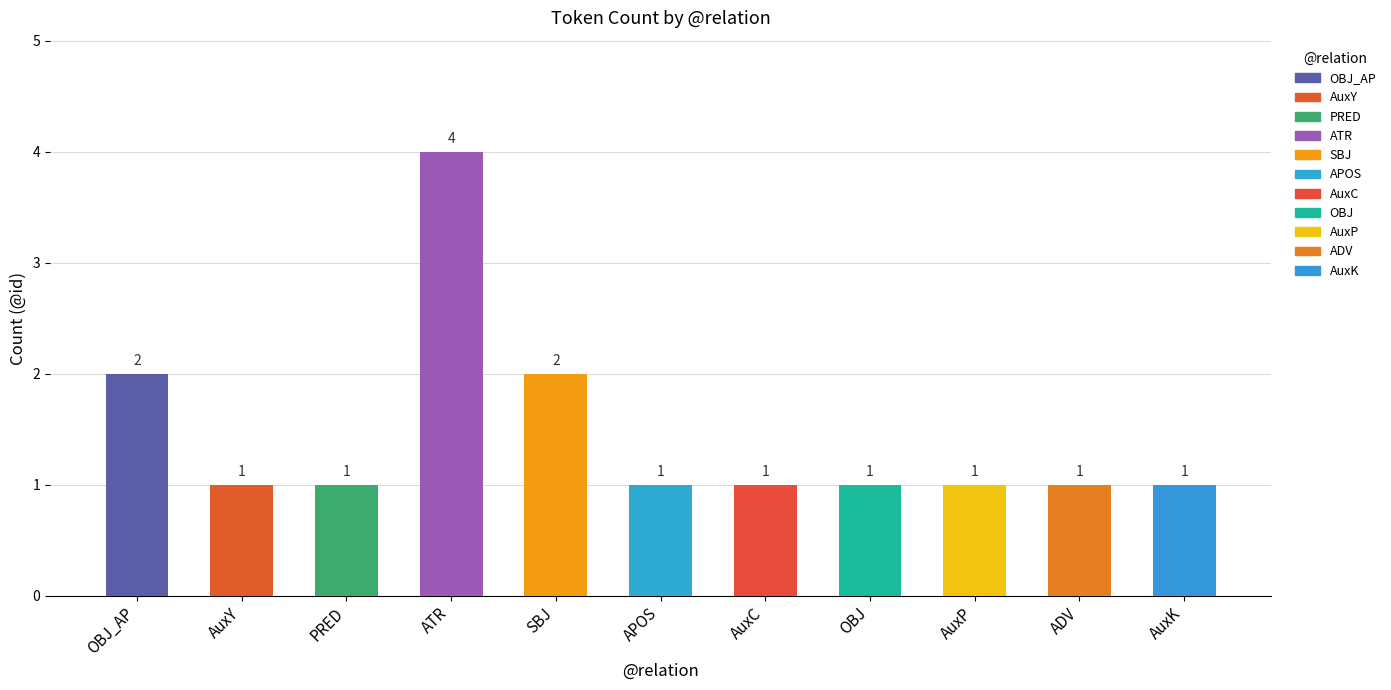

True or false: the data shows 0 at AuxK.

False